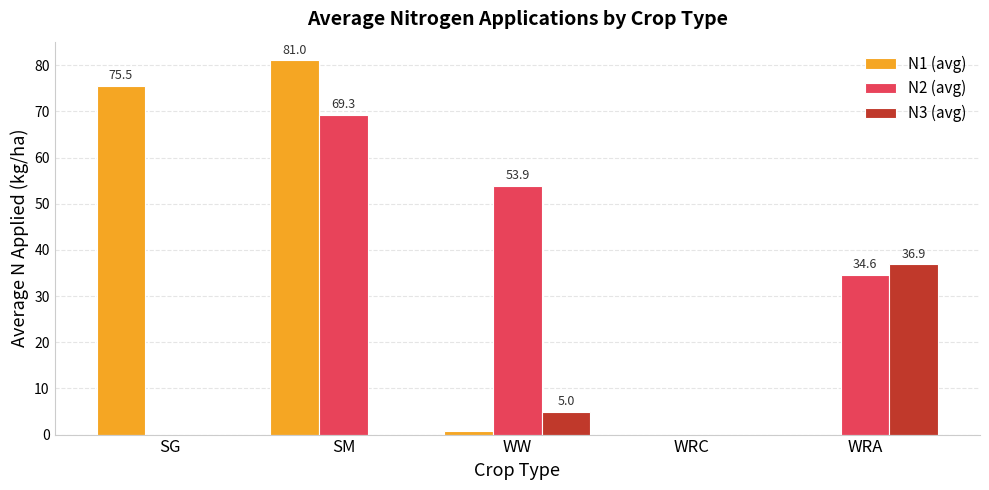

Is the value of N1 (avg) at SM greater than the value of N2 (avg) at SG?

Yes